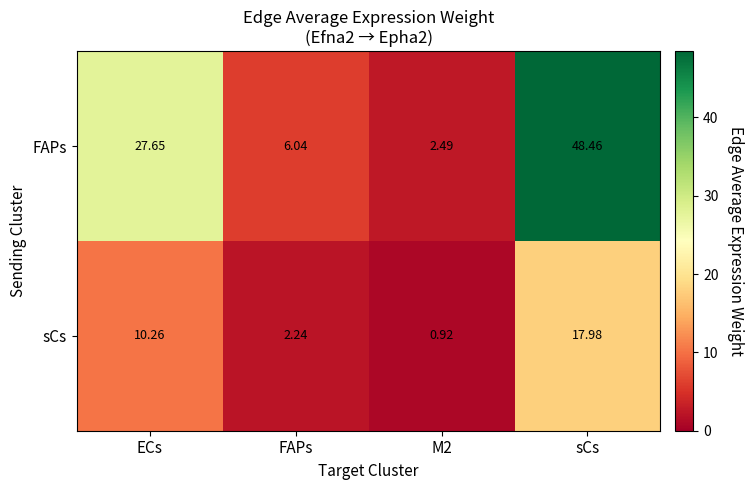

Where does the sCs series first go above 10?

ECs